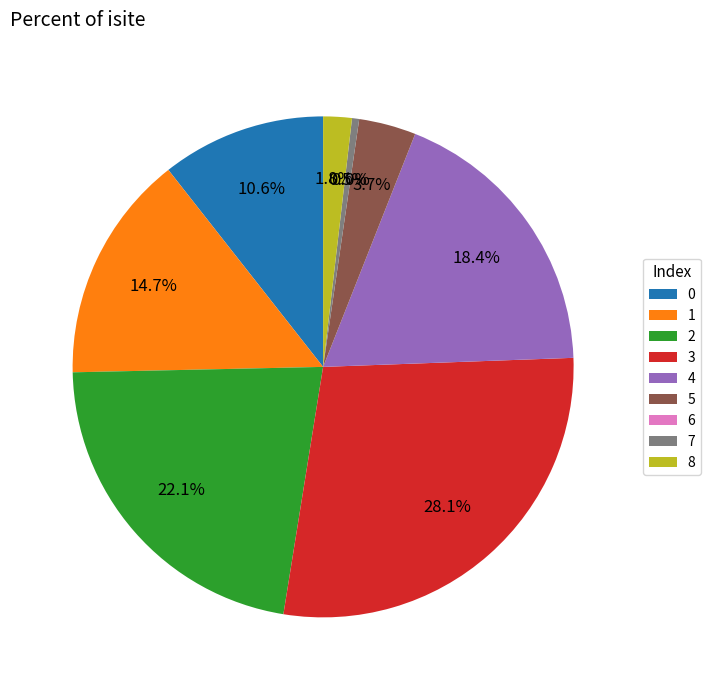

Count the number of slices in the pie.

9